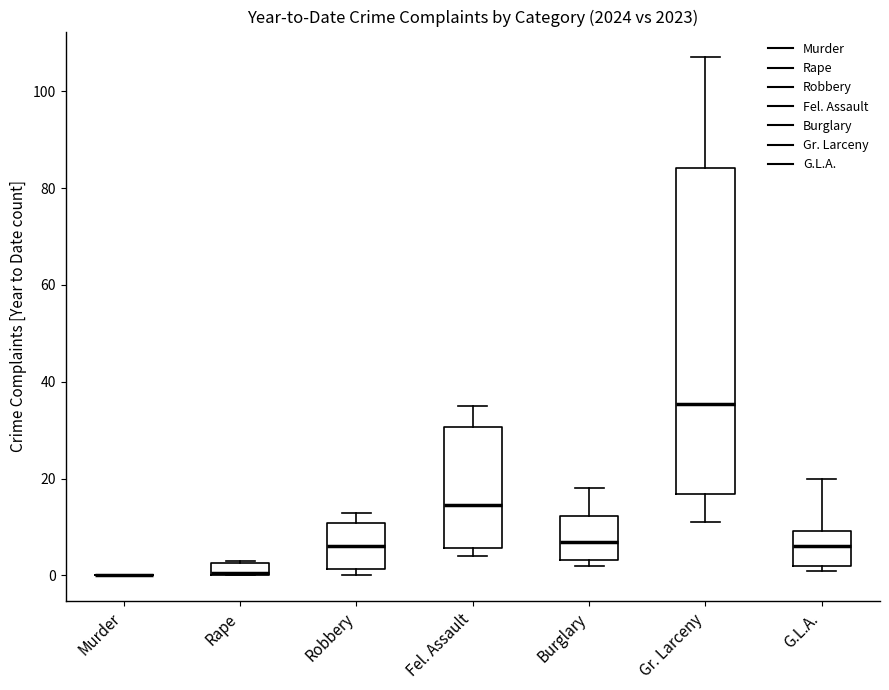

Comparing the boxes themselves (not the whiskers), which one is the tallest?

Gr. Larceny